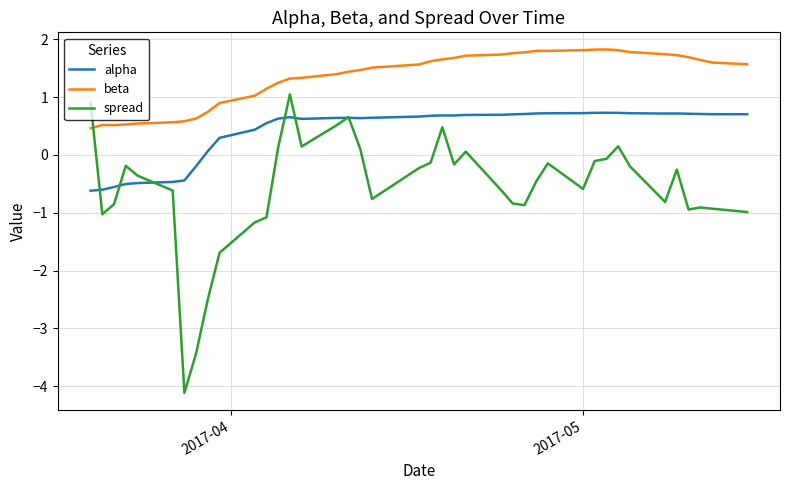

True or false: alpha and beta cross at least once.

False